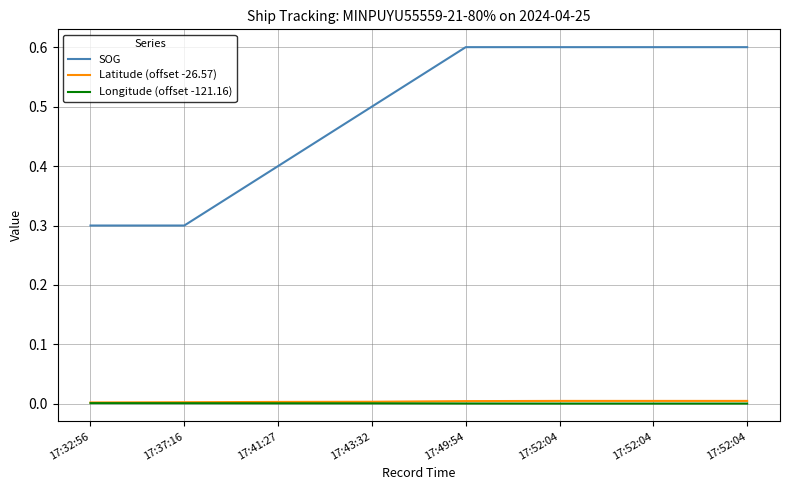

Does the chart display data point markers on the line(s)?

No